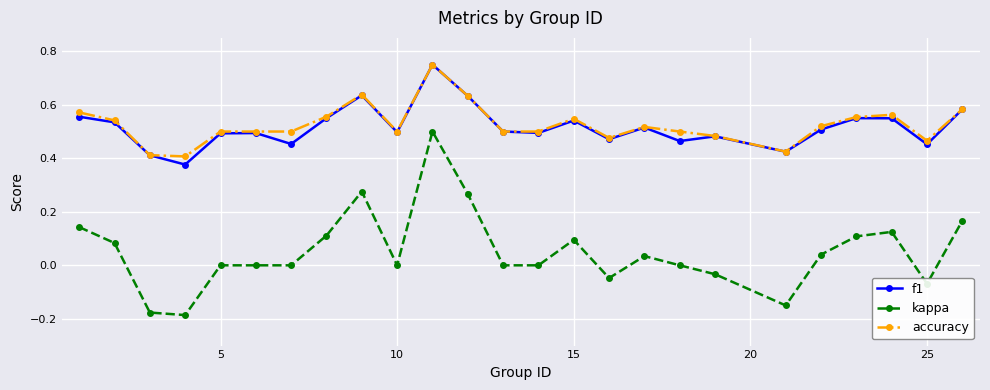

Which series has the widest spread of values?

kappa